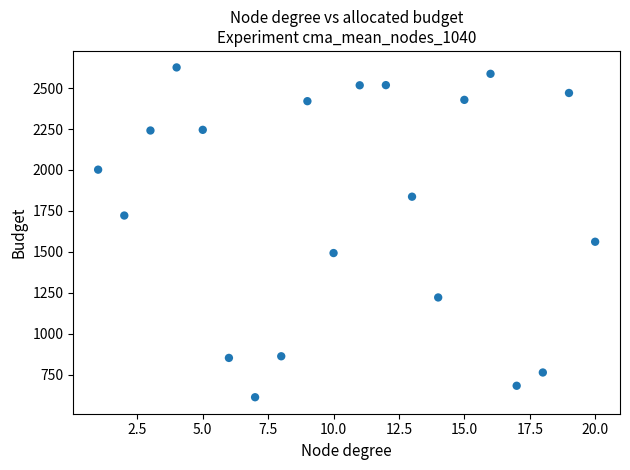

What is the range of X values (max minus min)?

19